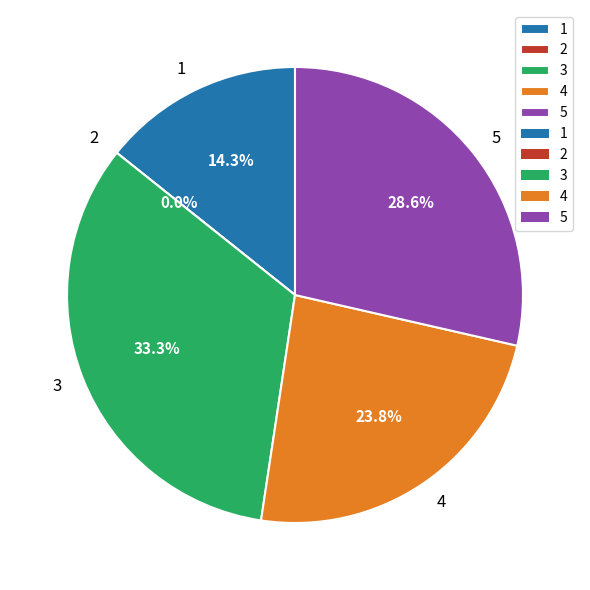

What portion of the pie excludes 5?

71.4%